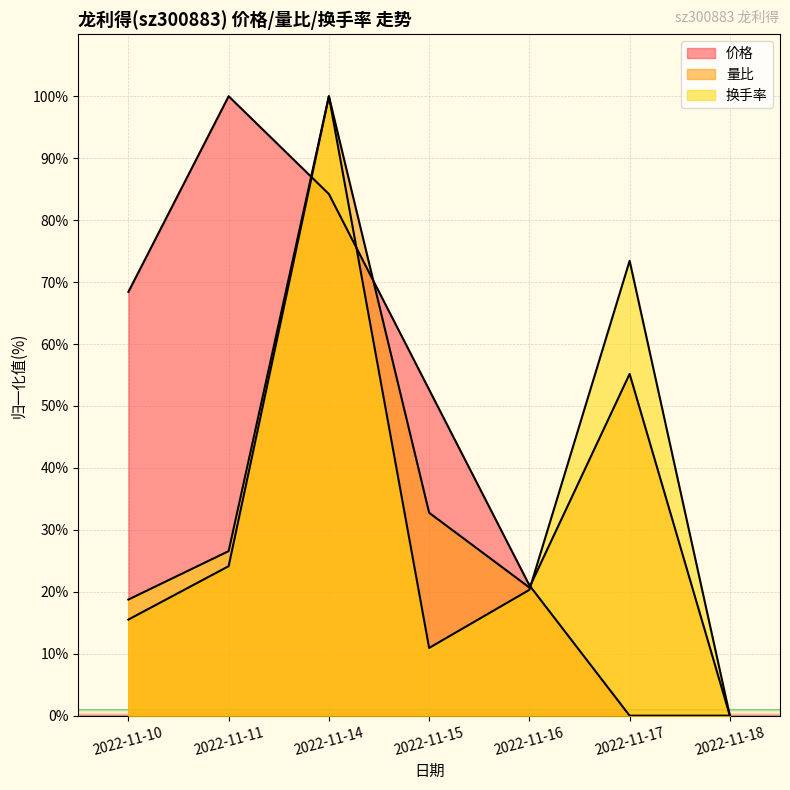

What is the approximate value of 价格 at 2022-11-16?

21.1